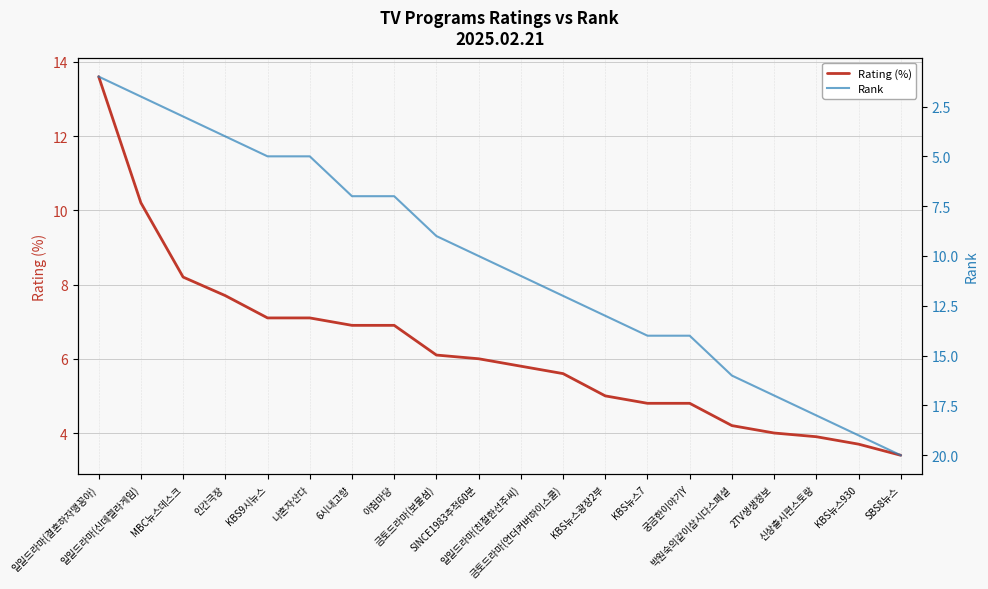

True or false: Rank has a value of 11.0 at 일일드라마(친절한선주씨).

True